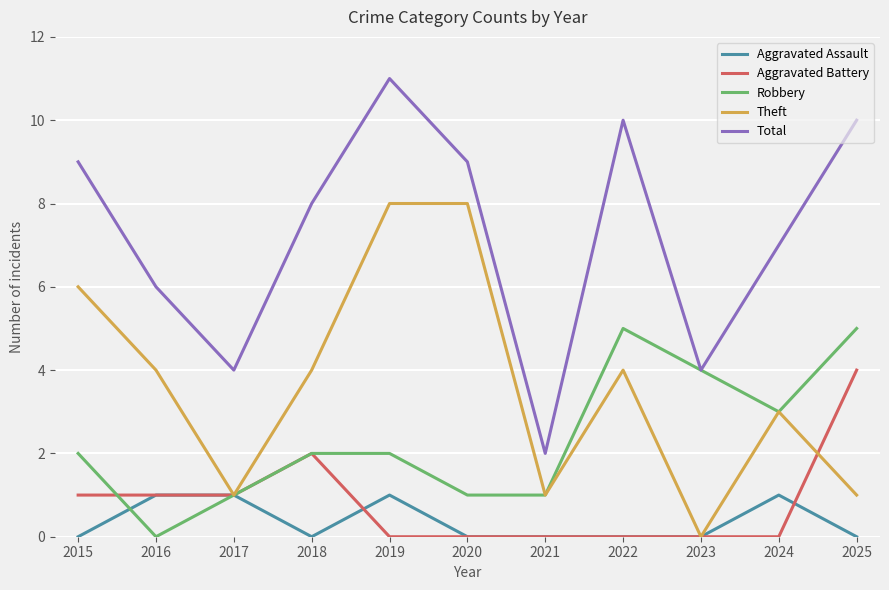

List the series in order of their peak value, lowest first.

Aggravated Assault, Aggravated Battery, Robbery, Theft, Total